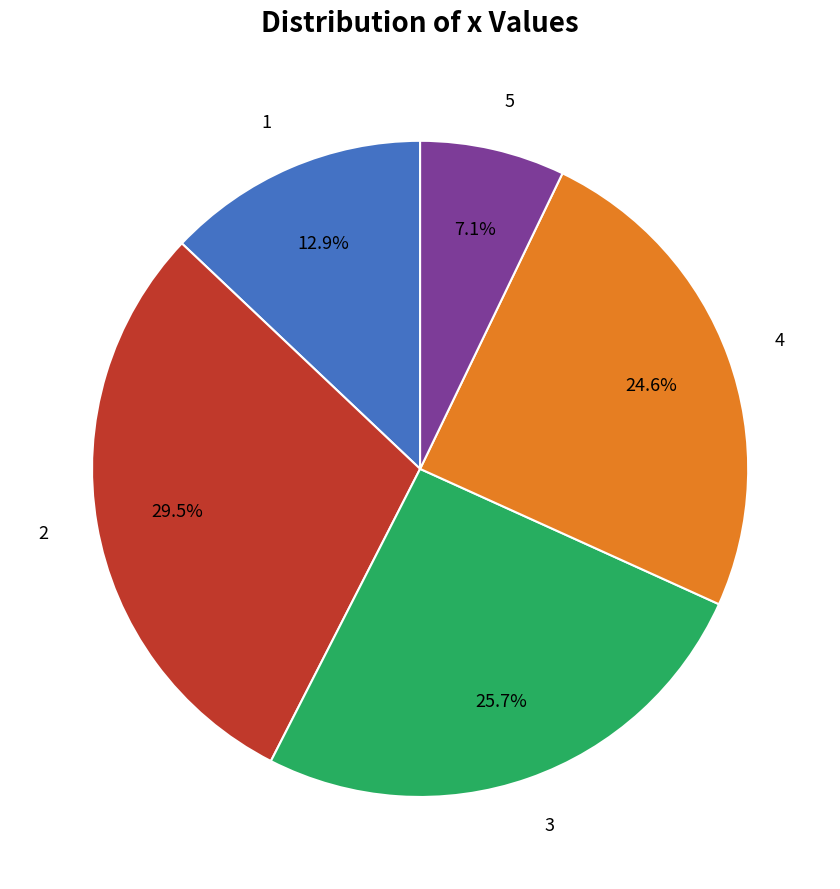

Is there any slice that represents more than half of the pie?

No